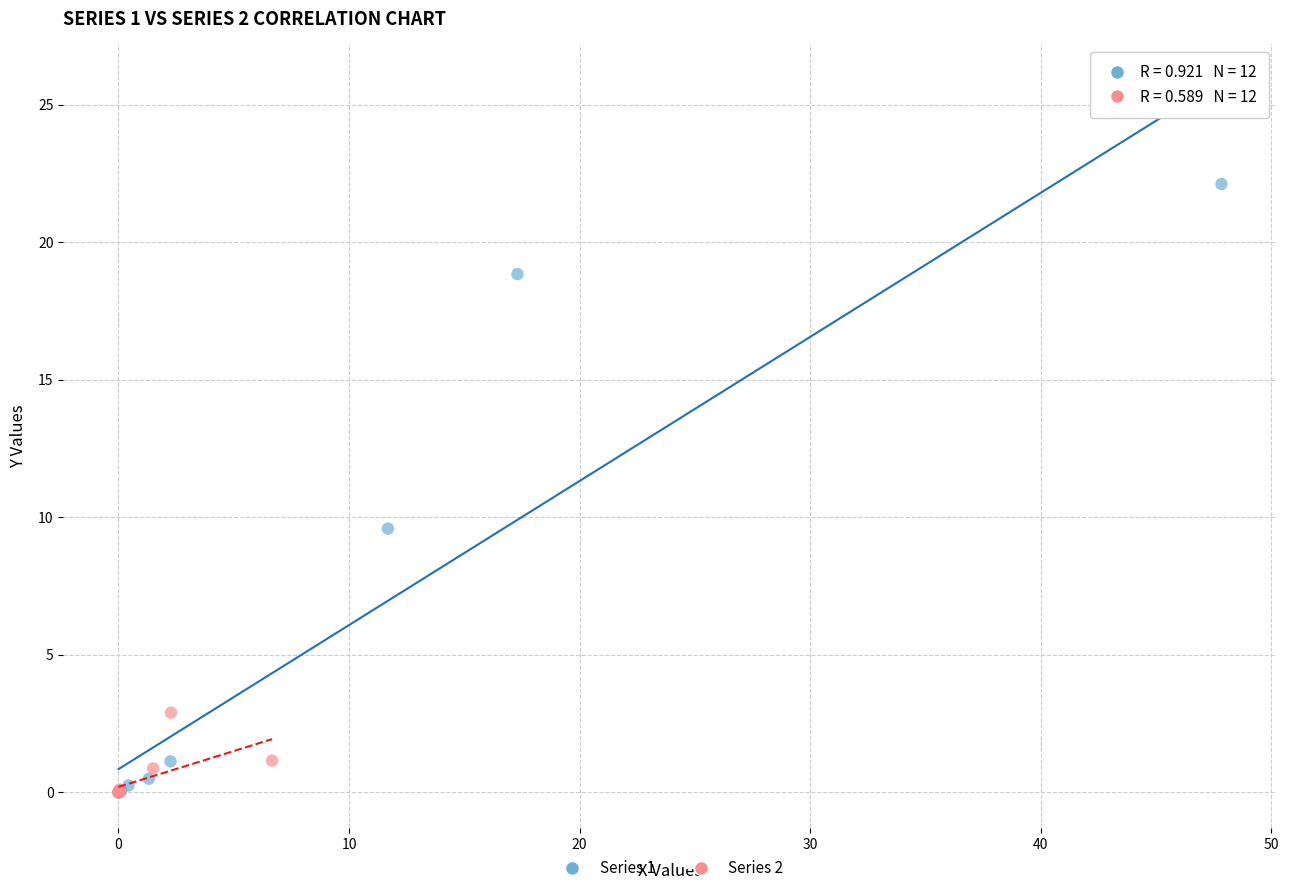

Which series has the largest Y range (max minus min)?

Series 1